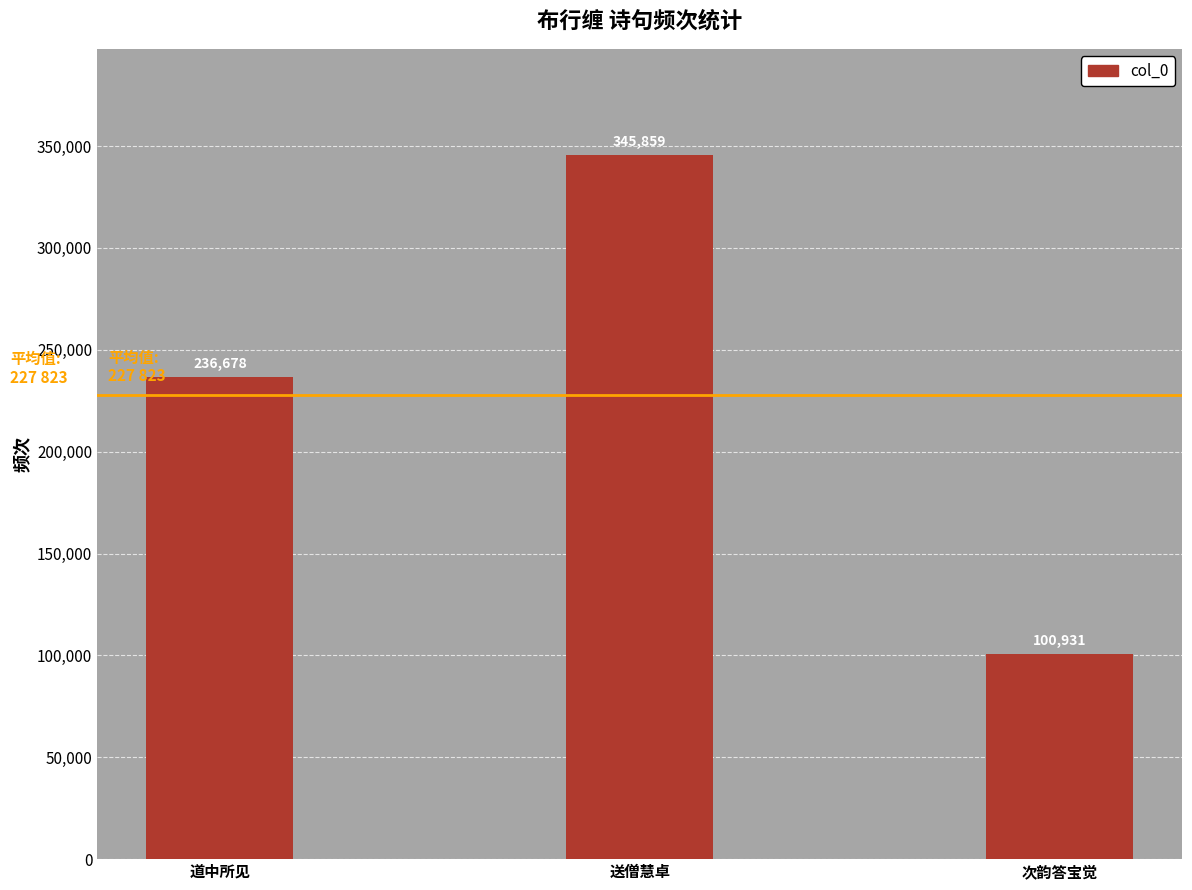

How many categories are shown in the chart?

3